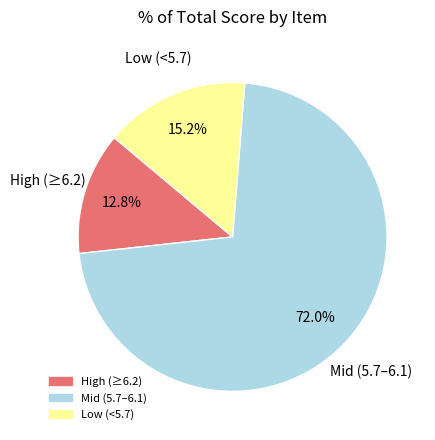

Is there any slice that represents more than half of the pie?

Yes